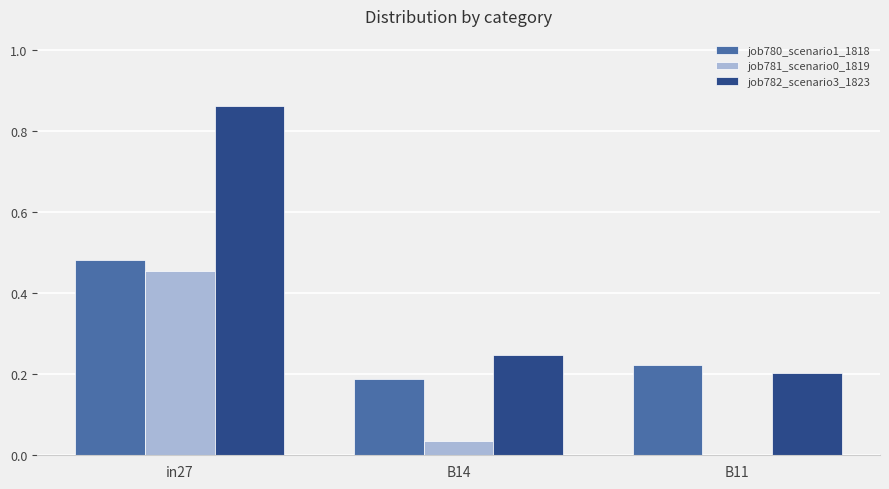

The value of job780_scenario1_1818 at B14 is 0.1. True or false?

False